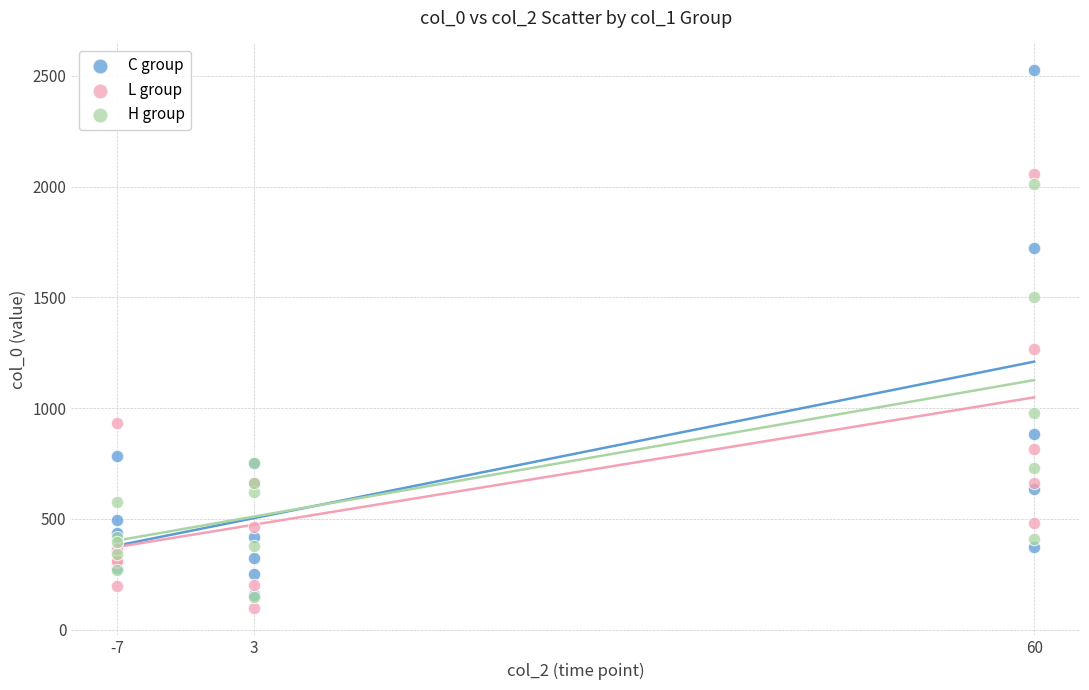

In the H group series, what Y value is closest to 1080?

980.0